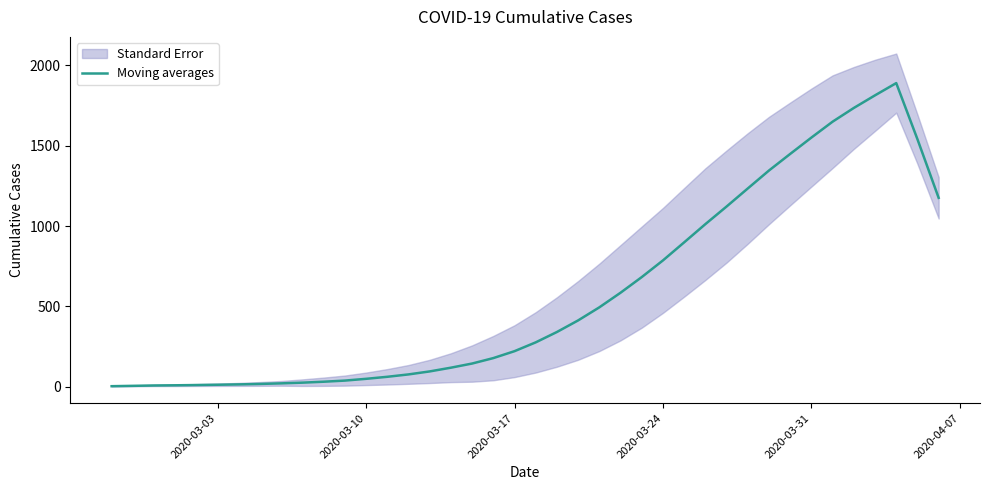

Is it true that the value at 23 is 193.0?

False